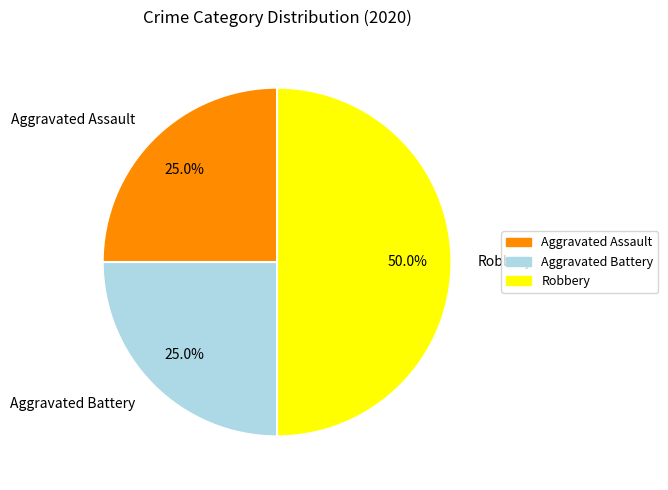

Does Aggravated Battery represent more than half of the total?

No